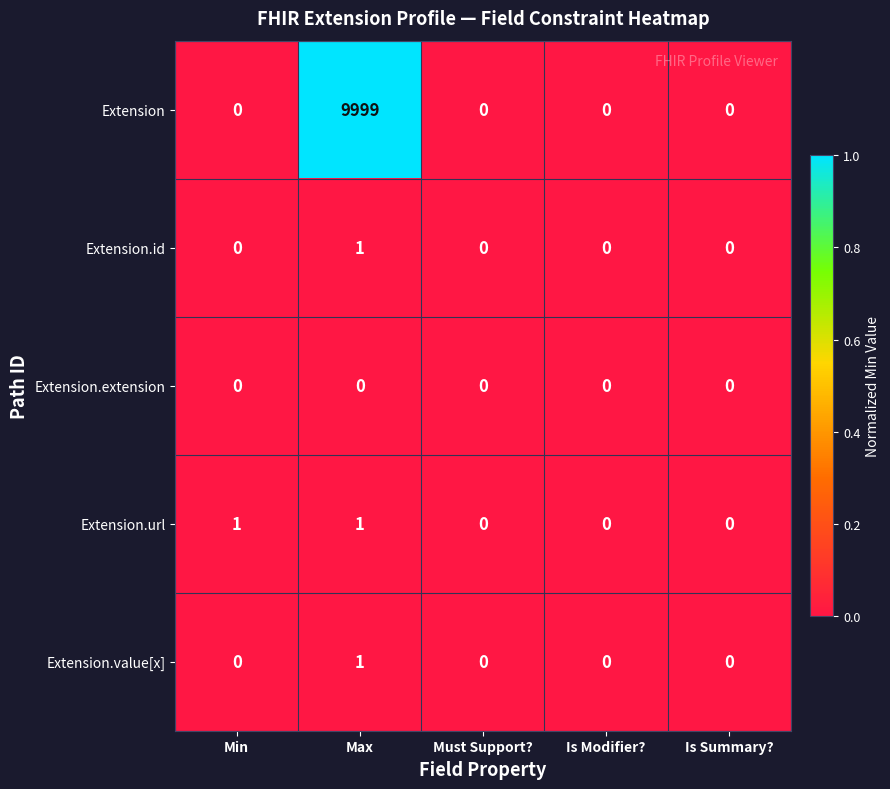

Reading left to right, extract all data points from this chart.

Extension: 0	9999	0	0	0
Extension.id: 0	1	0	0	0
Extension.extension: 0	0	0	0	0
Extension.url: 1	1	0	0	0
Extension.value[x]: 0	1	0	0	0